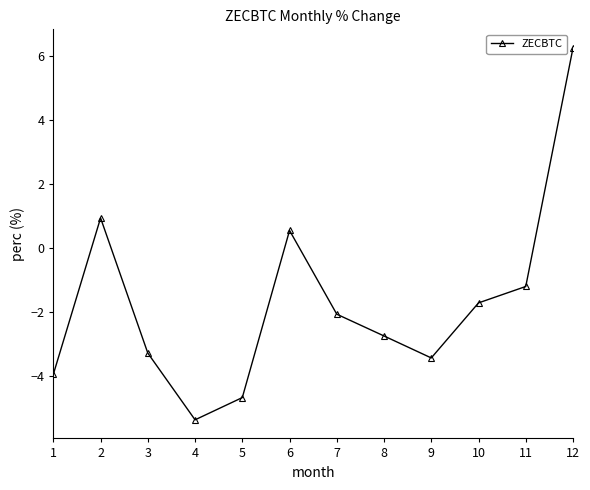

Rank the categories by value from lowest to highest.

4, 5, 1, 9, 3, 8, 7, 10, 11, 6, 2, 12